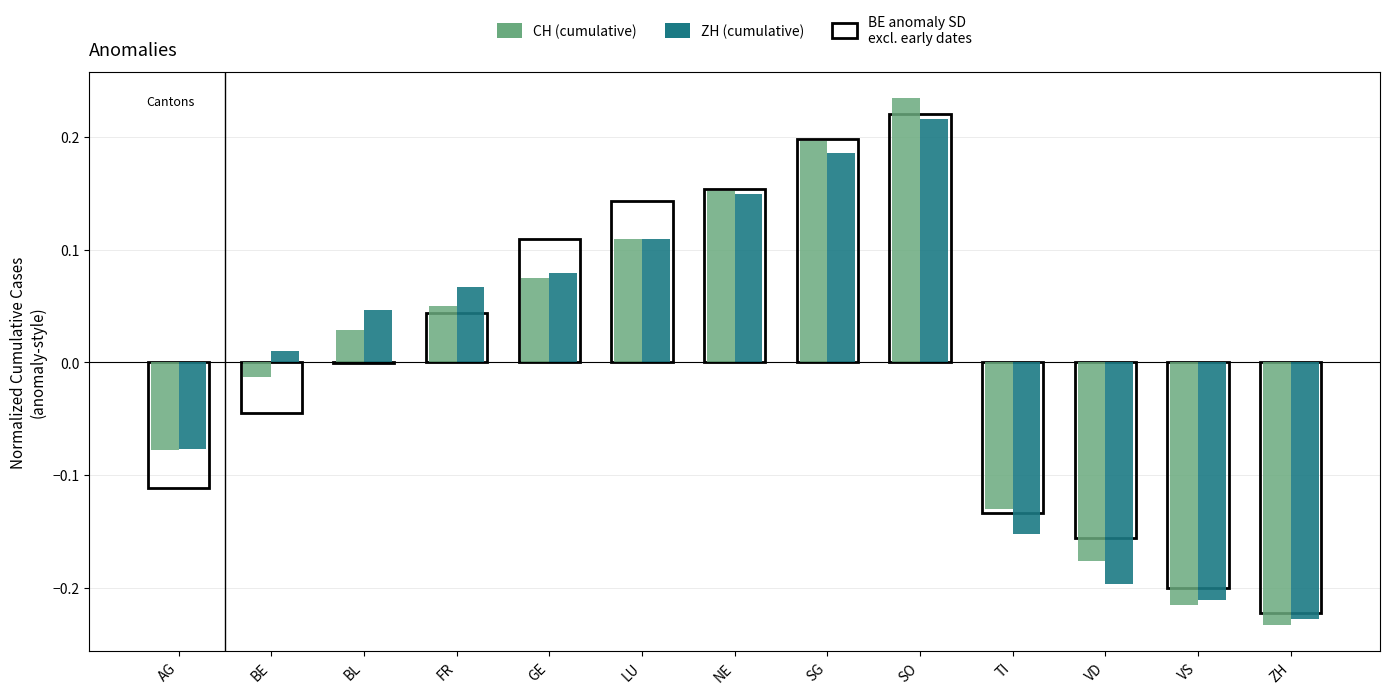

What is the difference between the maximum and minimum values in the CH (cumulative) series?

0.5